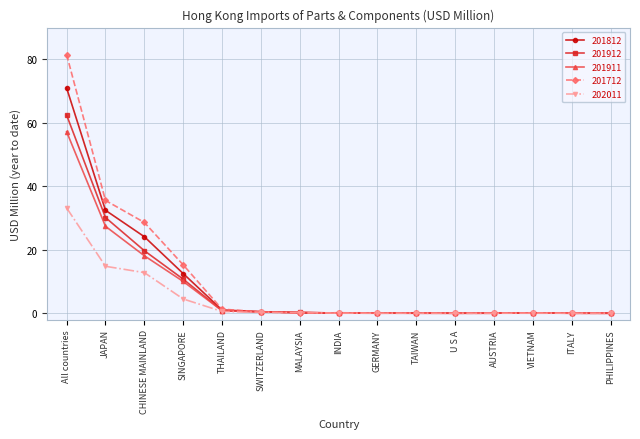

The 201712 series shows 0.0 at AUSTRIA. True or false?

True